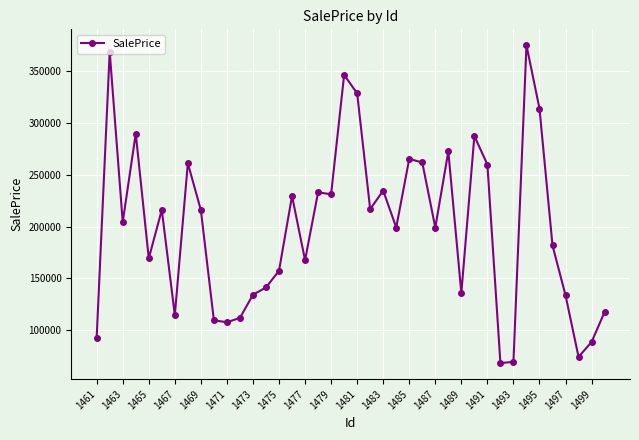

What is the greatest value displayed?

374662.3